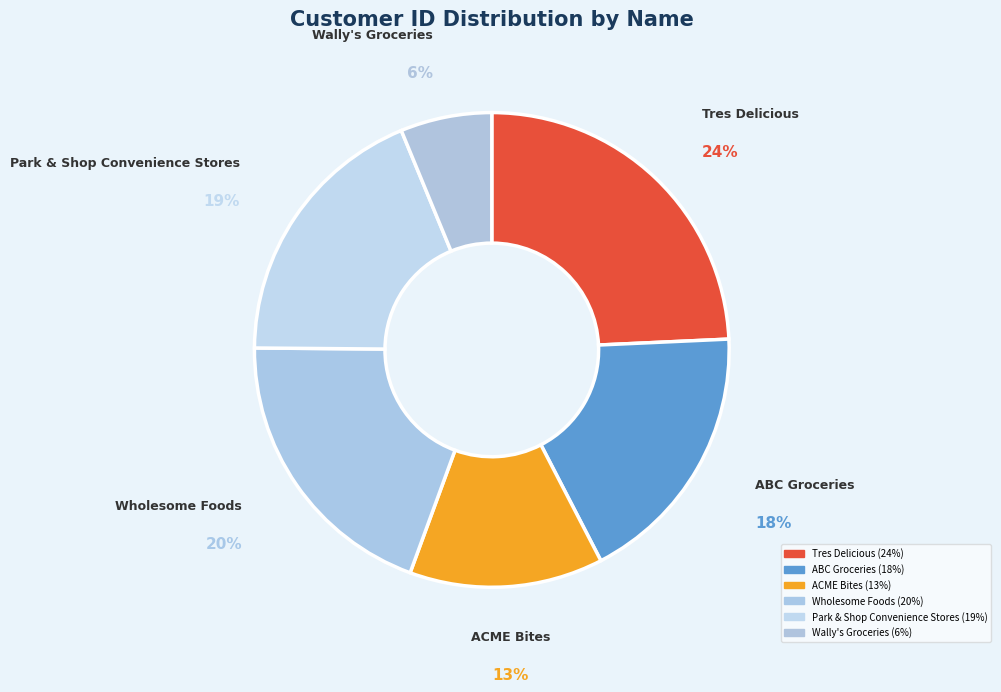

Count the number of slices in the pie.

6